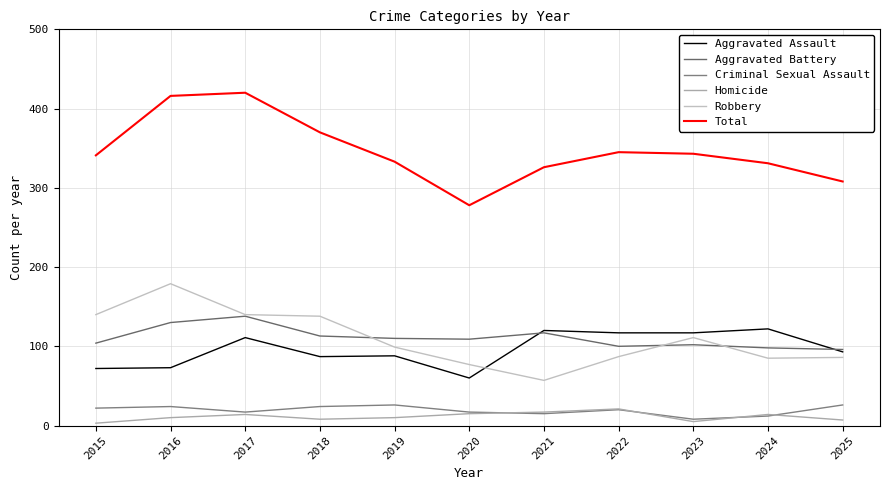

Reading left to right, transcribe all the data shown in this chart.

Aggravated Assault: 2015=72	2016=73	2017=111	2018=87	2019=88	2020=60	2021=120	2022=117	2023=117	2024=122	2025=93
Aggravated Battery: 2015=104	2016=130	2017=138	2018=113	2019=110	2020=109	2021=117	2022=100	2023=102	2024=98	2025=96
Criminal Sexual Assault: 2015=22	2016=24	2017=17	2018=24	2019=26	2020=17	2021=15	2022=20	2023=8	2024=12	2025=26
Homicide: 2015=3	2016=10	2017=14	2018=8	2019=10	2020=15	2021=17	2022=21	2023=5	2024=14	2025=7
Robbery: 2015=140	2016=179	2017=140	2018=138	2019=99	2020=77	2021=57	2022=87	2023=111	2024=85	2025=86
Total: 2015=341	2016=416	2017=420	2018=370	2019=333	2020=278	2021=326	2022=345	2023=343	2024=331	2025=308